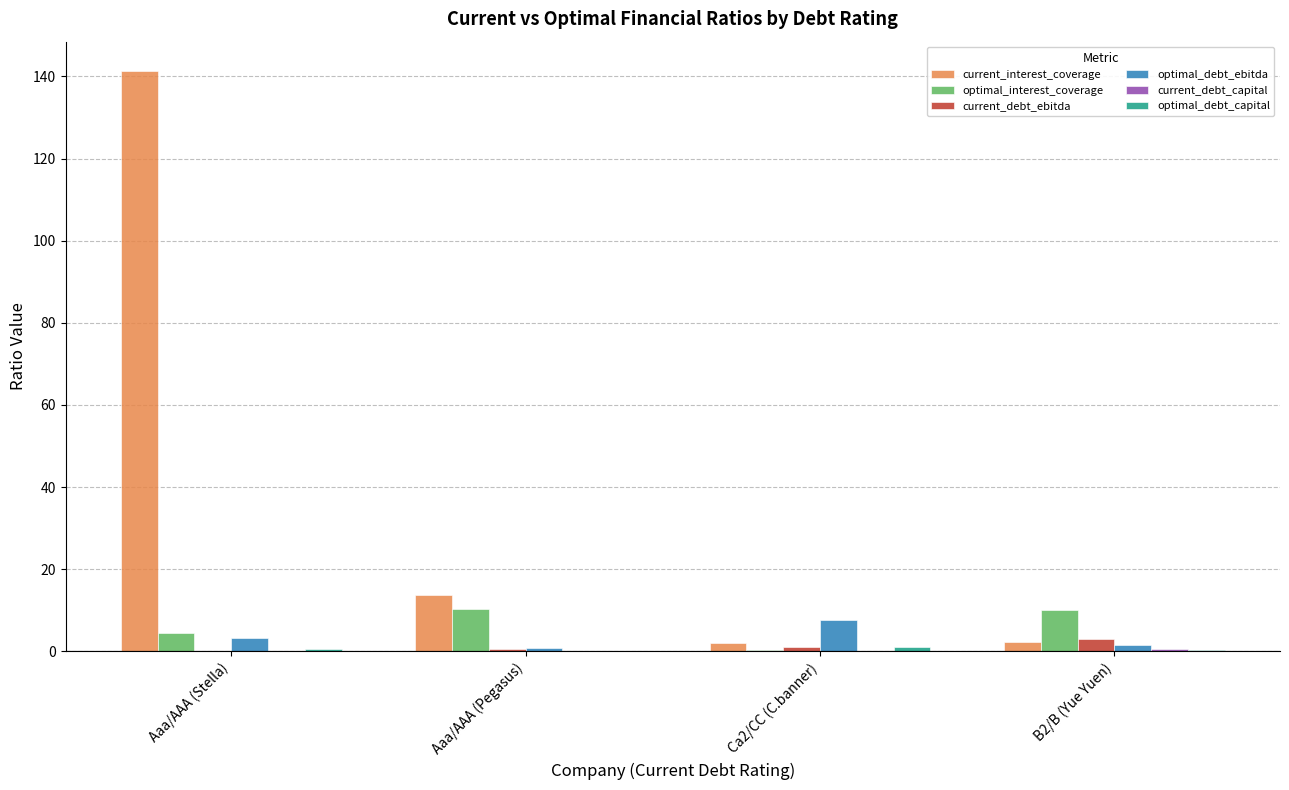

Which series changed the most between Aaa/AAA (Stella) and B2/B (Yue Yuen)?

current_interest_coverage